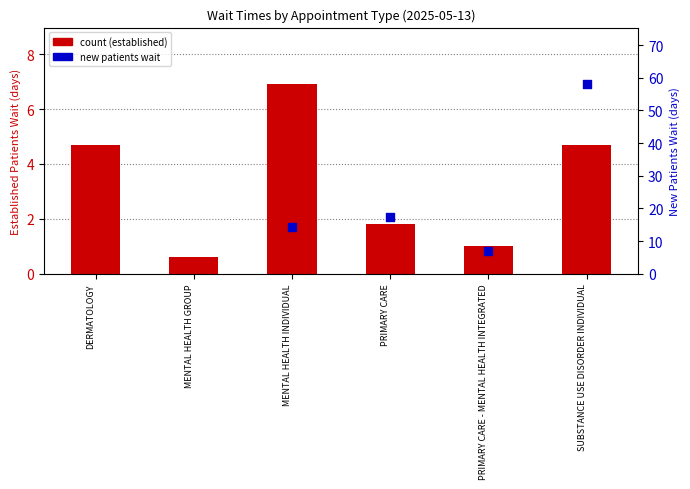

Approximately how many times larger is the value at PRIMARY CARE - MENTAL HEALTH INTEGRATED compared to MENTAL HEALTH INDIVIDUAL?

0.1